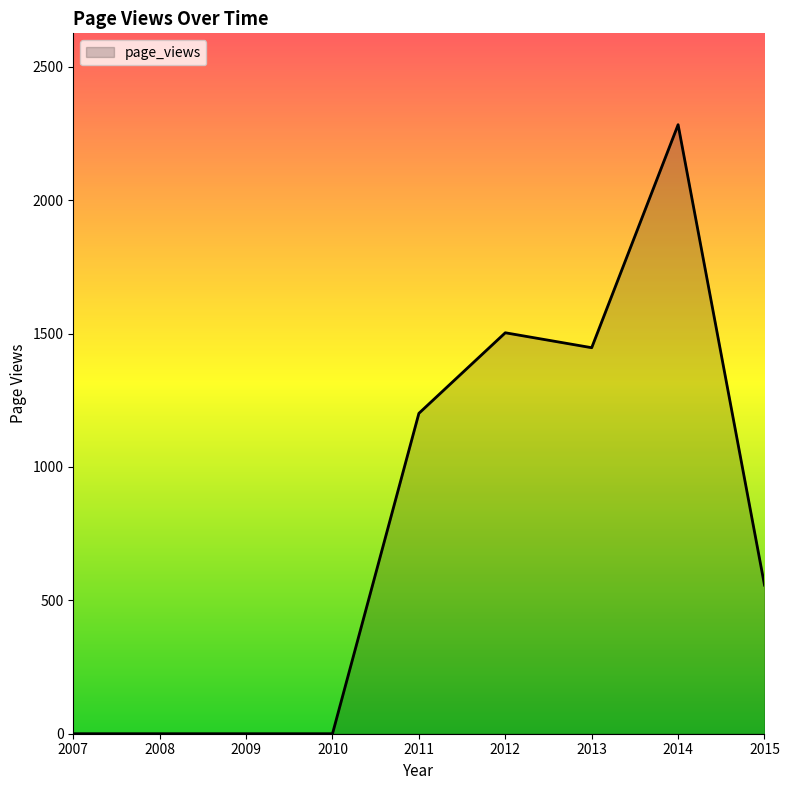

At which label is the value closest to 1141?

2011